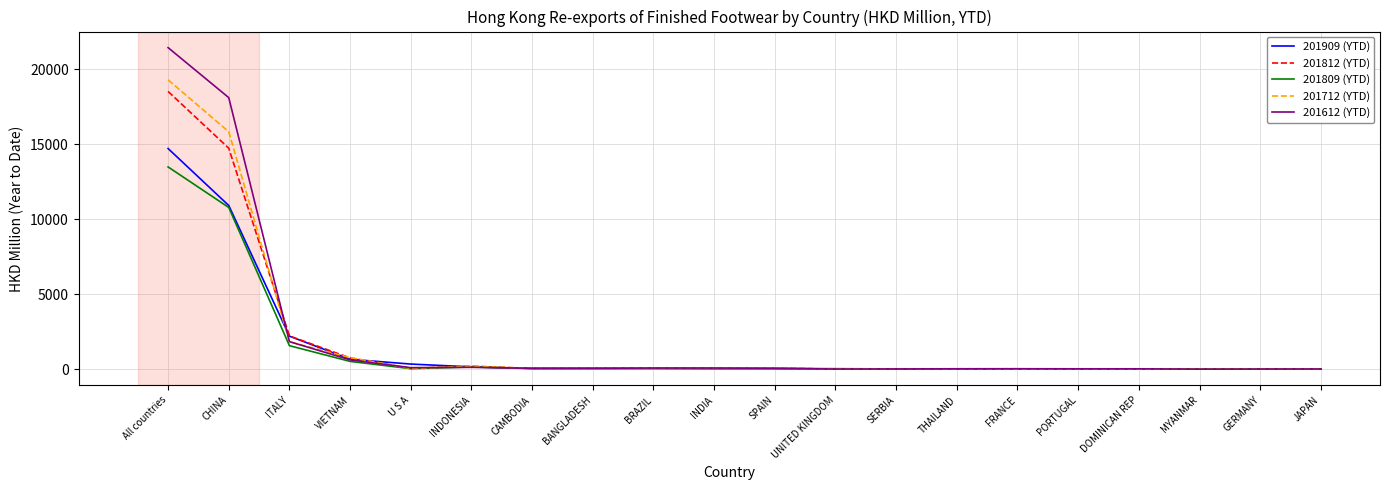

What is the average value of the 201909 (YTD) series?

1468.7